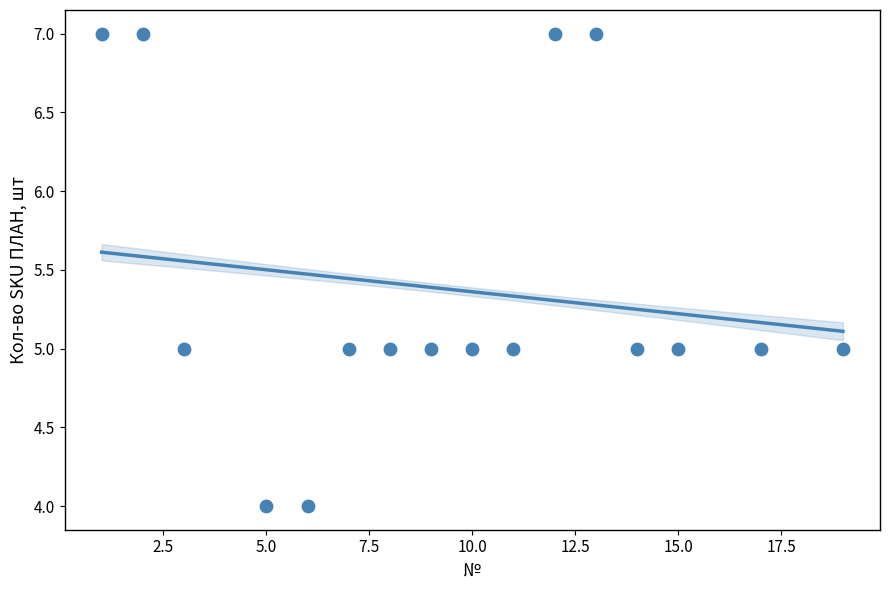

What is the range of X values (max minus min)?

18